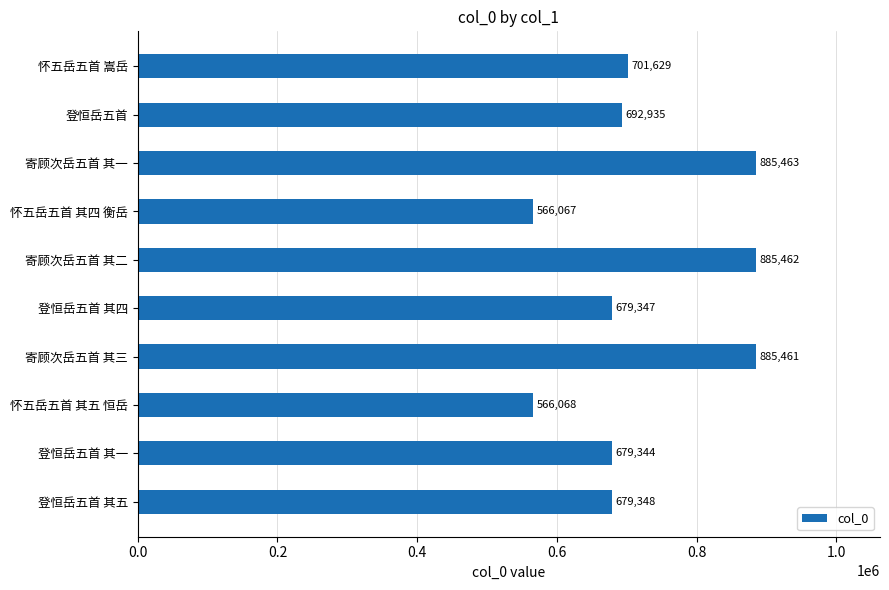

How many values are below 692935?

5